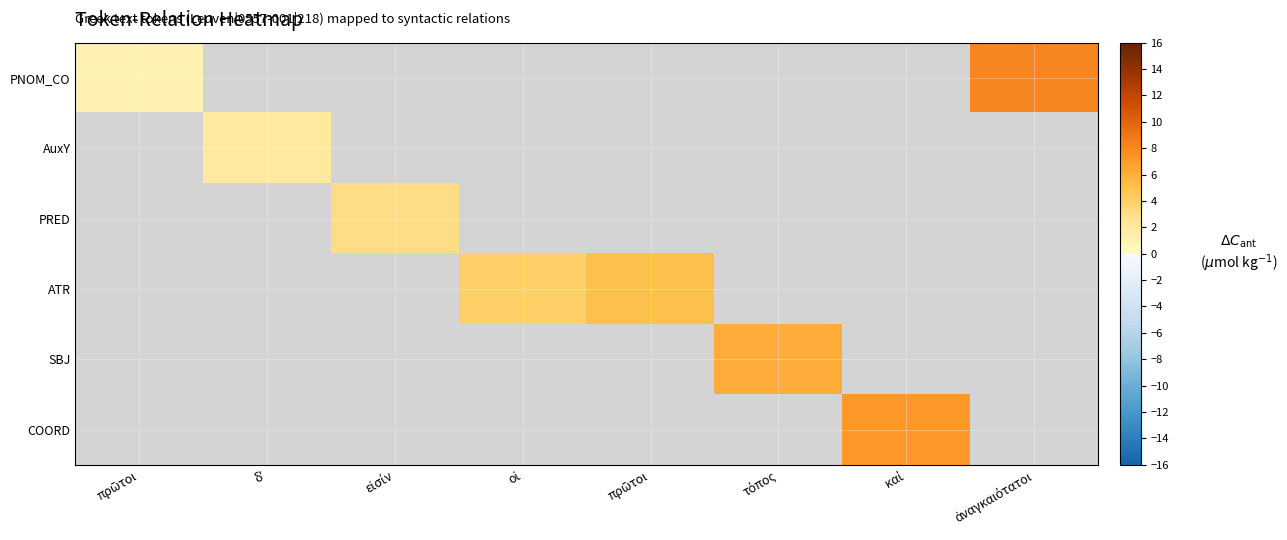

Count the number of categories in the chart.

8